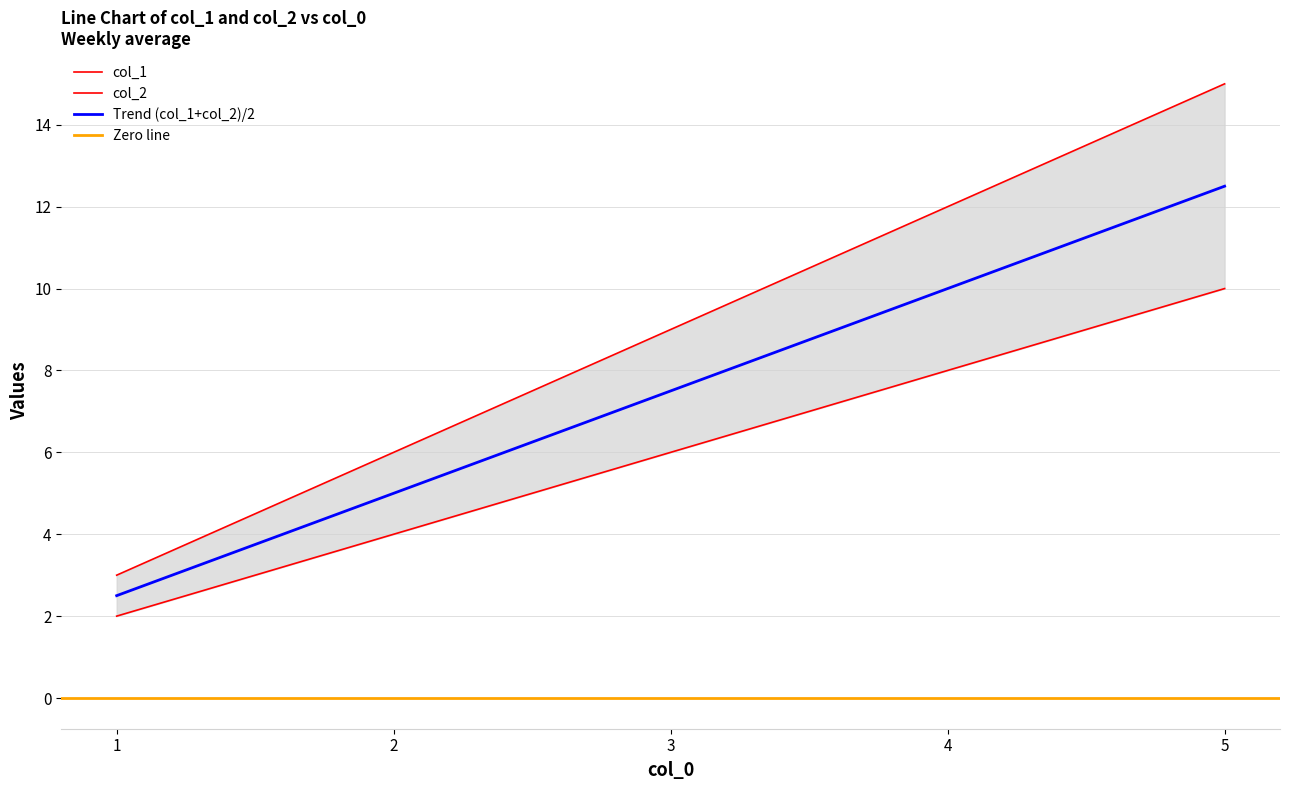

What is the sum of all col_2 values?

45